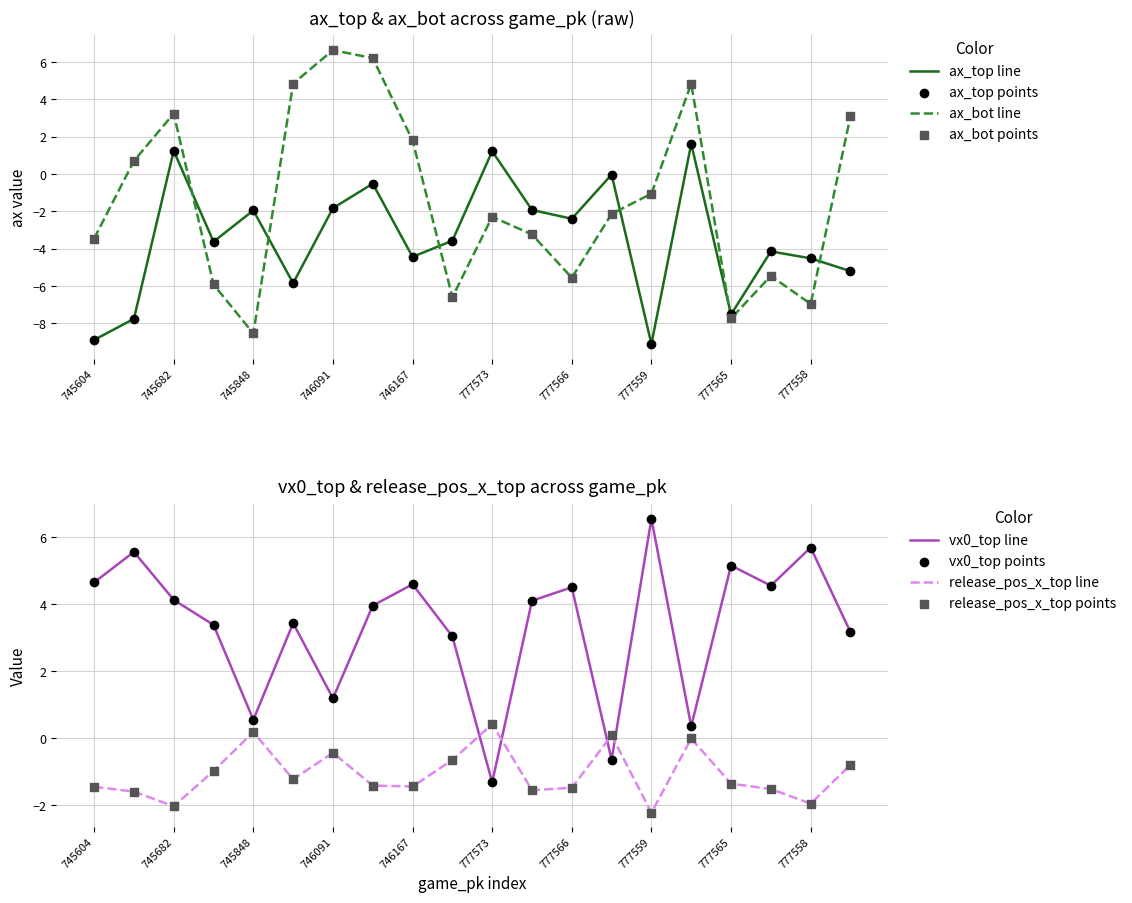

Which series contains the highest Y value?

ax_bot